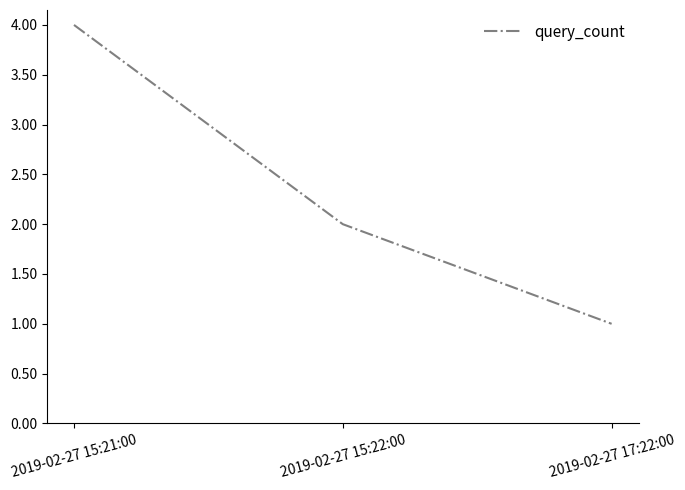

What is the smallest value displayed?

1